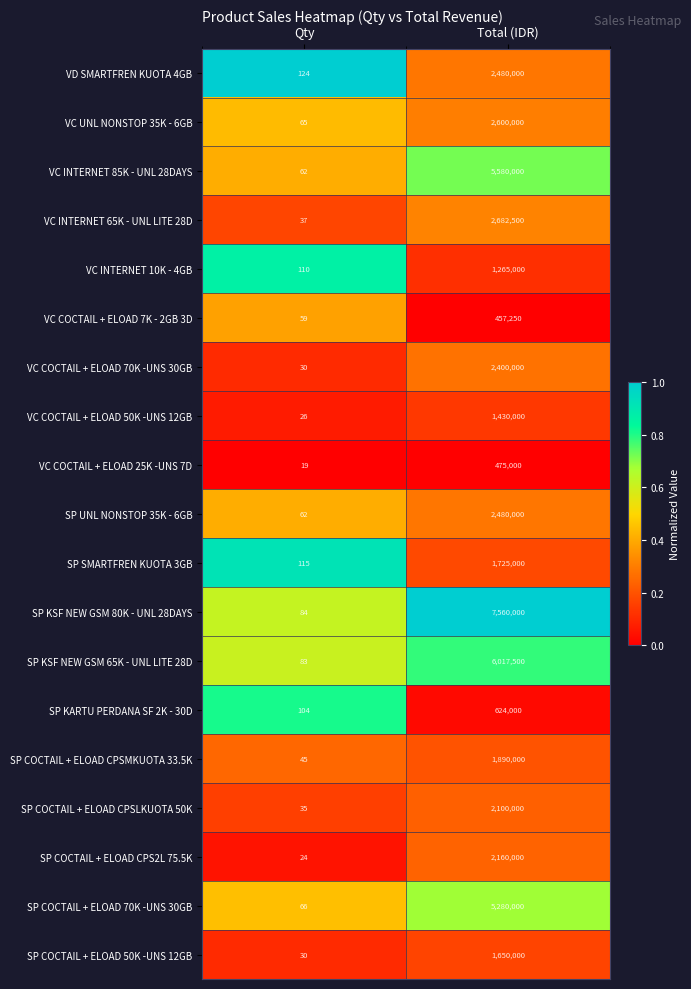

How many series are shown in this chart?

19